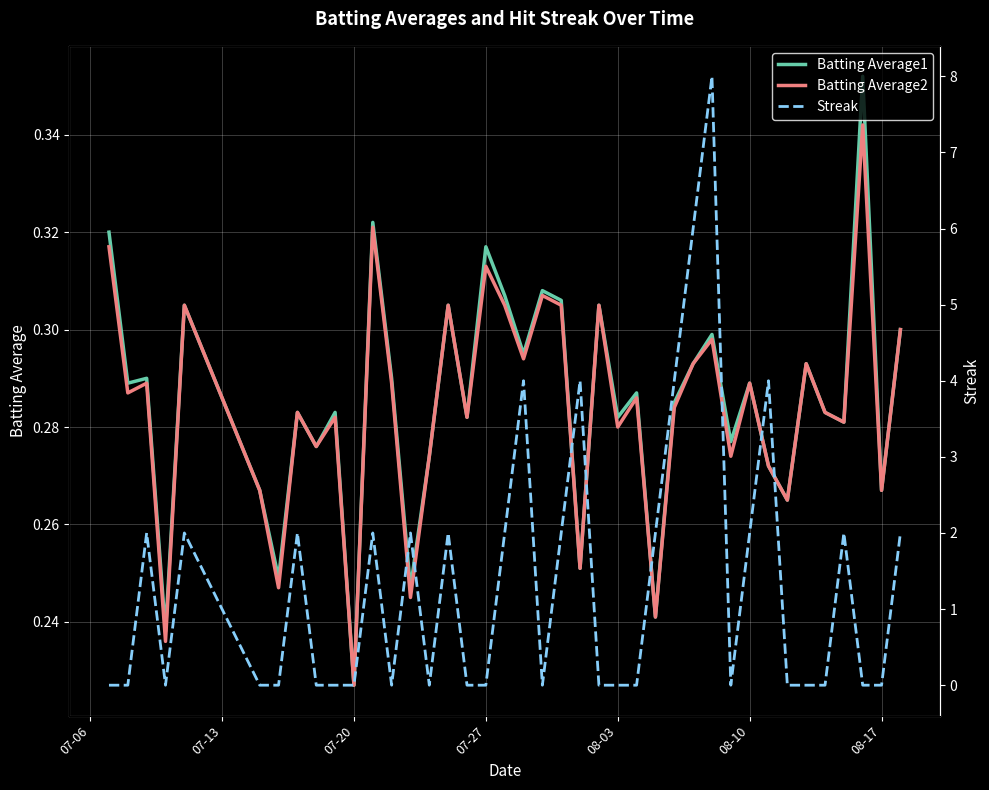

Reading left to right, transcribe all the data shown in this chart.

Batting Average1: 0.3	0.3	0.3	0.2	0.3	0.3	0.2	0.3	0.3	0.3	0.2	0.3	0.3	0.2	0.3	0.3	0.3	0.3	0.3	0.3	0.3	0.3	0.3	0.3	0.3	0.3	0.2	0.3	0.3	0.3	0.3	0.3	0.3	0.3	0.3	0.3	0.3	0.4	0.3	0.3
Batting Average2: 0.3	0.3	0.3	0.2	0.3	0.3	0.2	0.3	0.3	0.3	0.2	0.3	0.3	0.2	0.3	0.3	0.3	0.3	0.3	0.3	0.3	0.3	0.3	0.3	0.3	0.3	0.2	0.3	0.3	0.3	0.3	0.3	0.3	0.3	0.3	0.3	0.3	0.3	0.3	0.3
Streak: 0.0	0.0	2.0	0.0	2.0	0.0	0.0	2.0	0.0	0.0	0.0	2.0	0.0	2.0	0.0	2.0	0.0	0.0	2.0	4.0	0.0	2.0	4.0	0.0	0.0	0.0	2.0	4.0	6.0	8.0	0.0	2.0	4.0	0.0	0.0	0.0	2.0	0.0	0.0	2.0